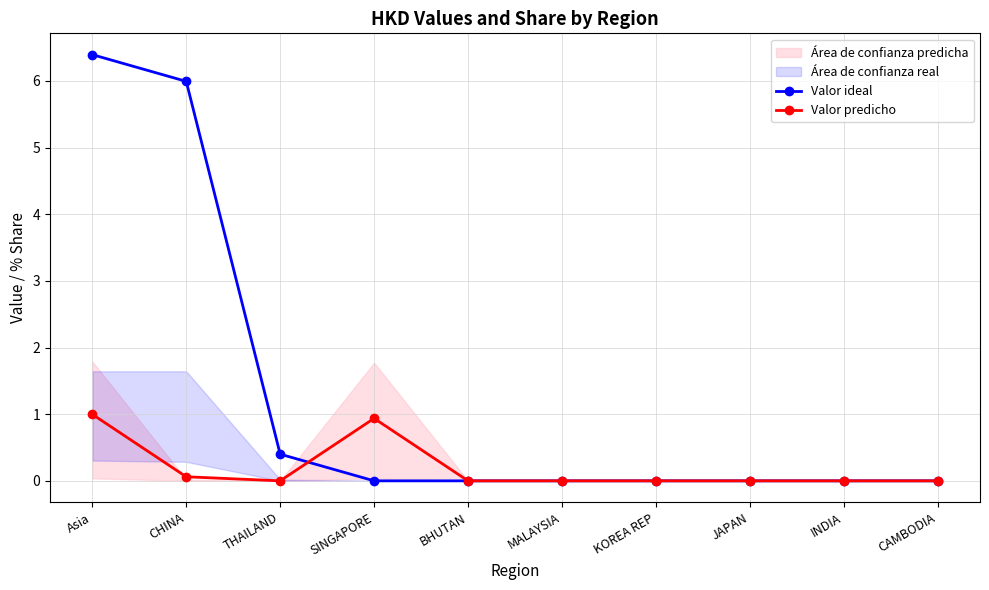

Reading right to left, transcribe all the data shown in this chart.

Valor ideal: CAMBODIA=0.0	INDIA=0.0	JAPAN=0.0	KOREA REP=0.0	MALAYSIA=0.0	BHUTAN=0.0	SINGAPORE=0.0	THAILAND=0.4	CHINA=6.0	Asia=6.4
Valor predicho: CAMBODIA=0.0	INDIA=0.0	JAPAN=0.0	KOREA REP=0.0	MALAYSIA=0.0	BHUTAN=0.0	SINGAPORE=0.9	THAILAND=0.0	CHINA=0.1	Asia=1.0